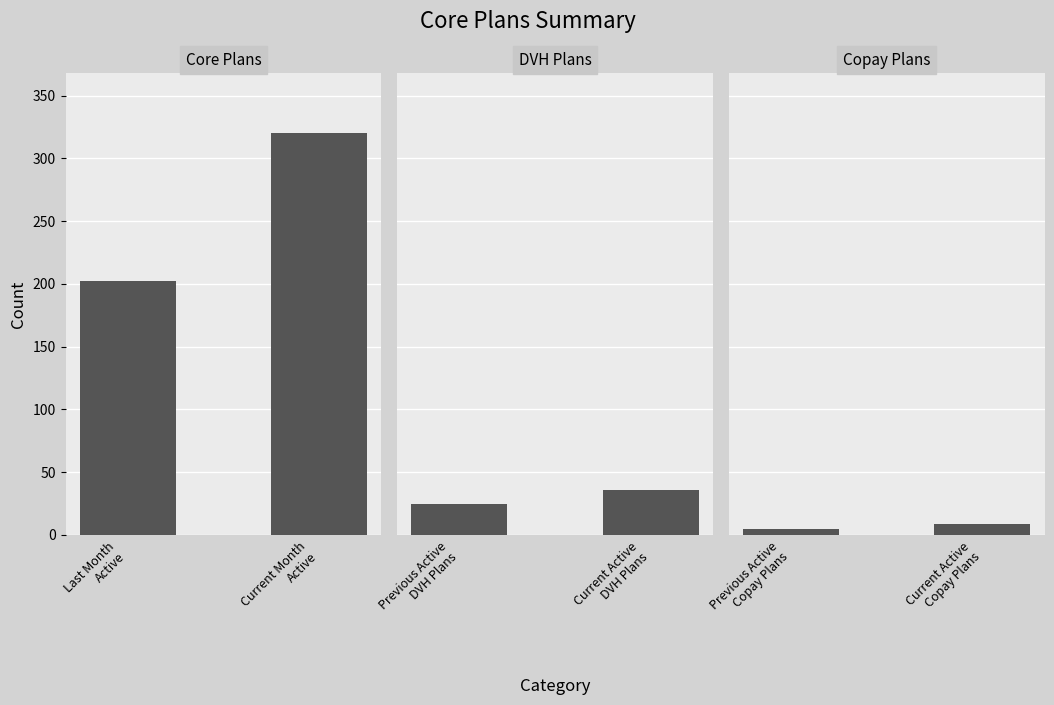

What is the difference between the Copay Plans values at Current Active Copay Plans and Previous Active Copay Plans?

4